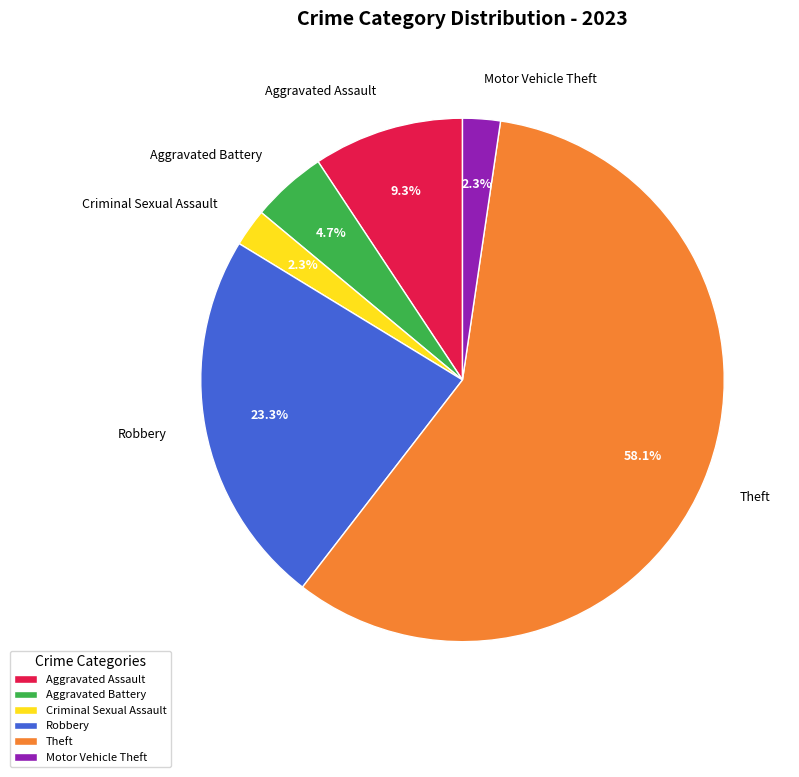

What percentage is the Motor Vehicle Theft slice, to the nearest percent?

2%